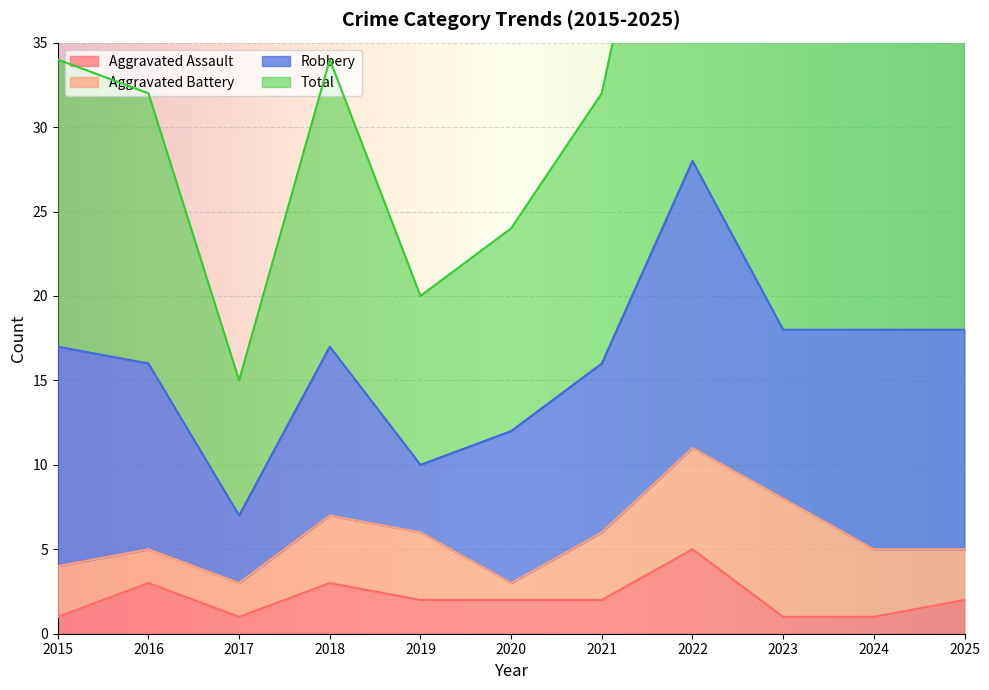

True or false: Aggravated Assault has a value of 2 at 2021.

True